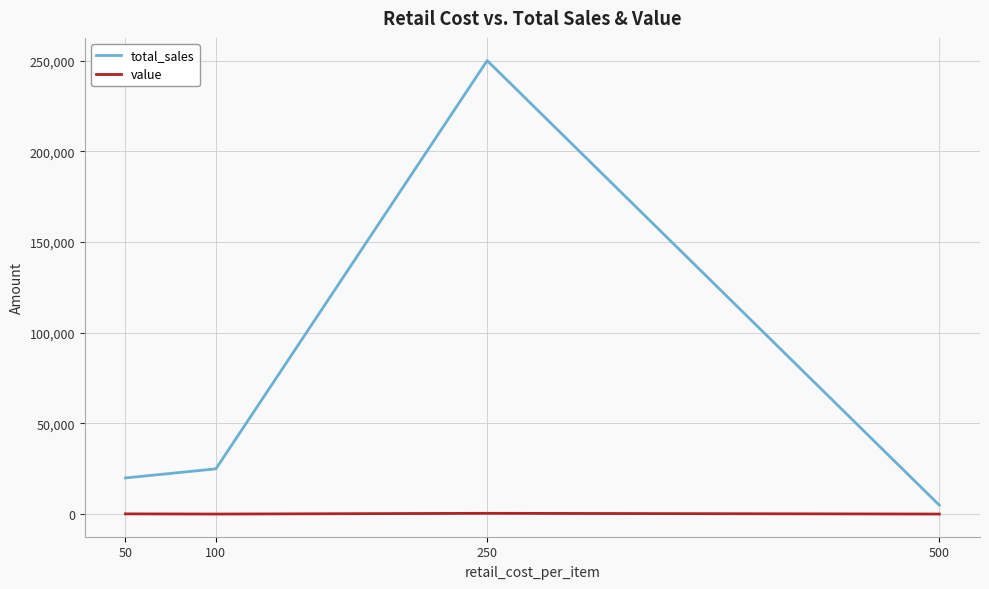

How many interior local peaks does the total_sales series have?

1